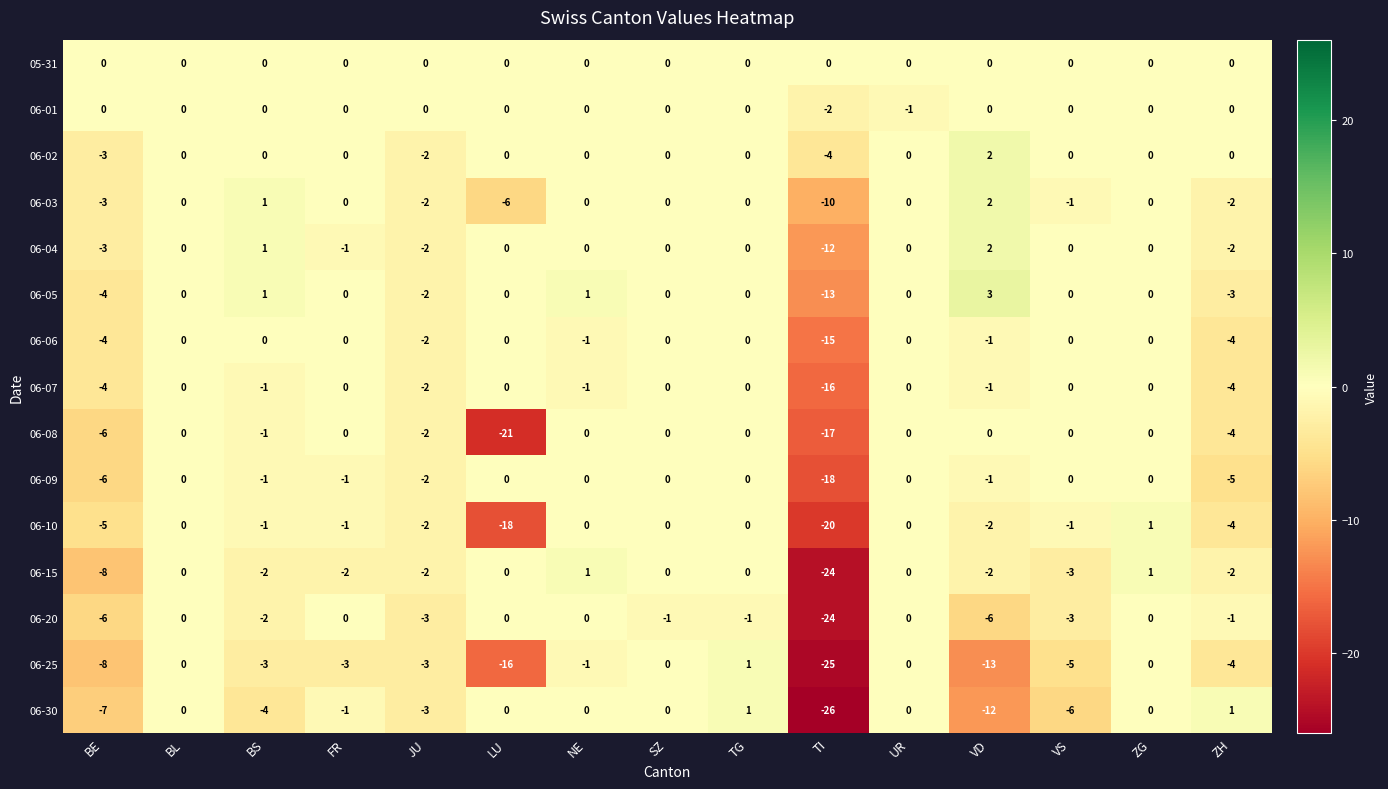

What is the total value across all series at VD?

-29